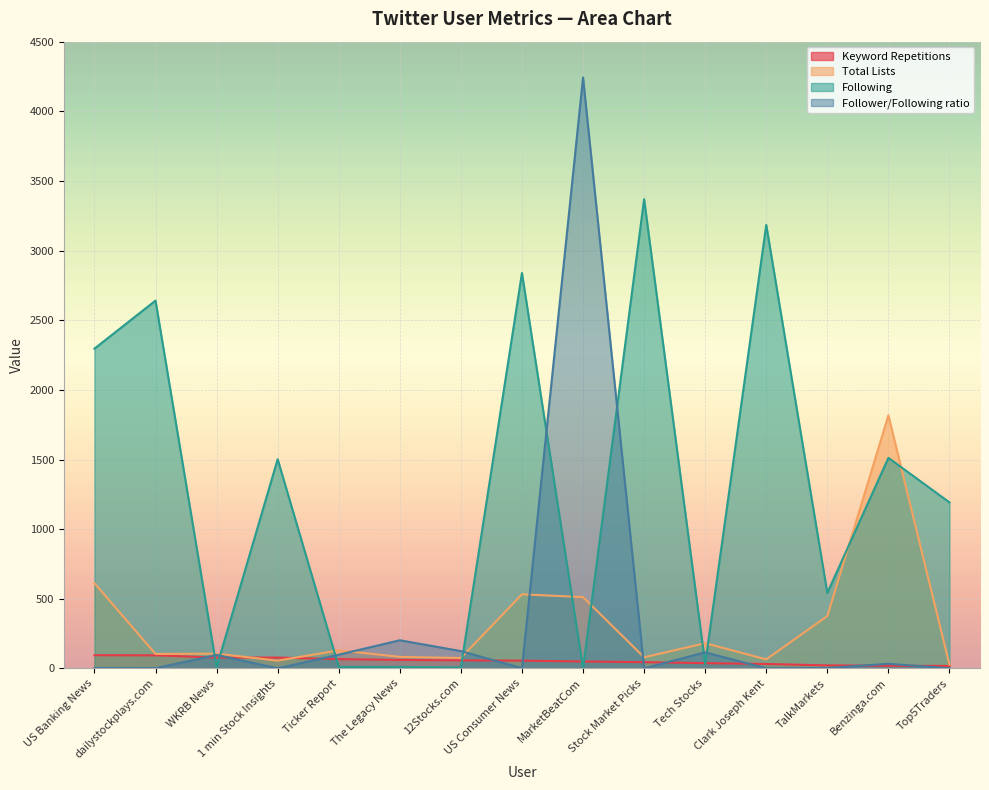

What are all the series names shown in the legend?

Keyword Repetitions, Total Lists, Following, Follower/Following ratio